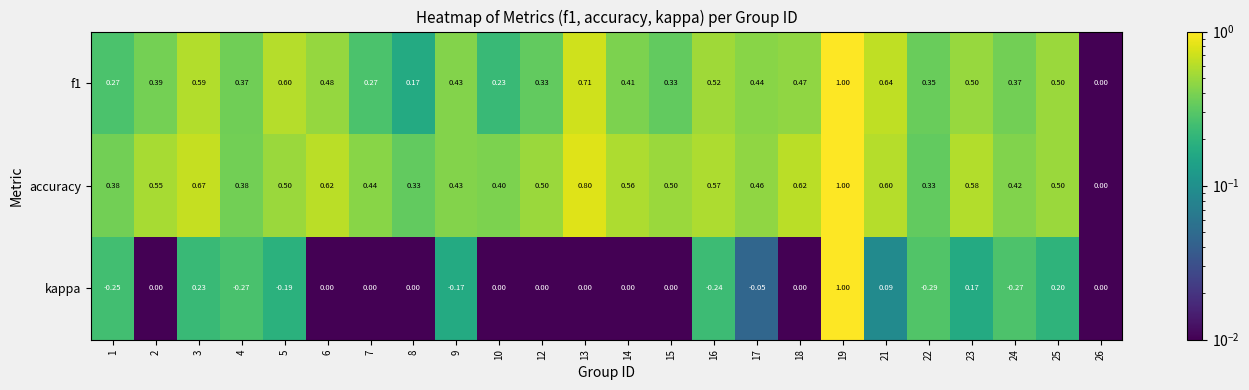

Is the value of kappa at 6 greater than the value of accuracy at 16?

No